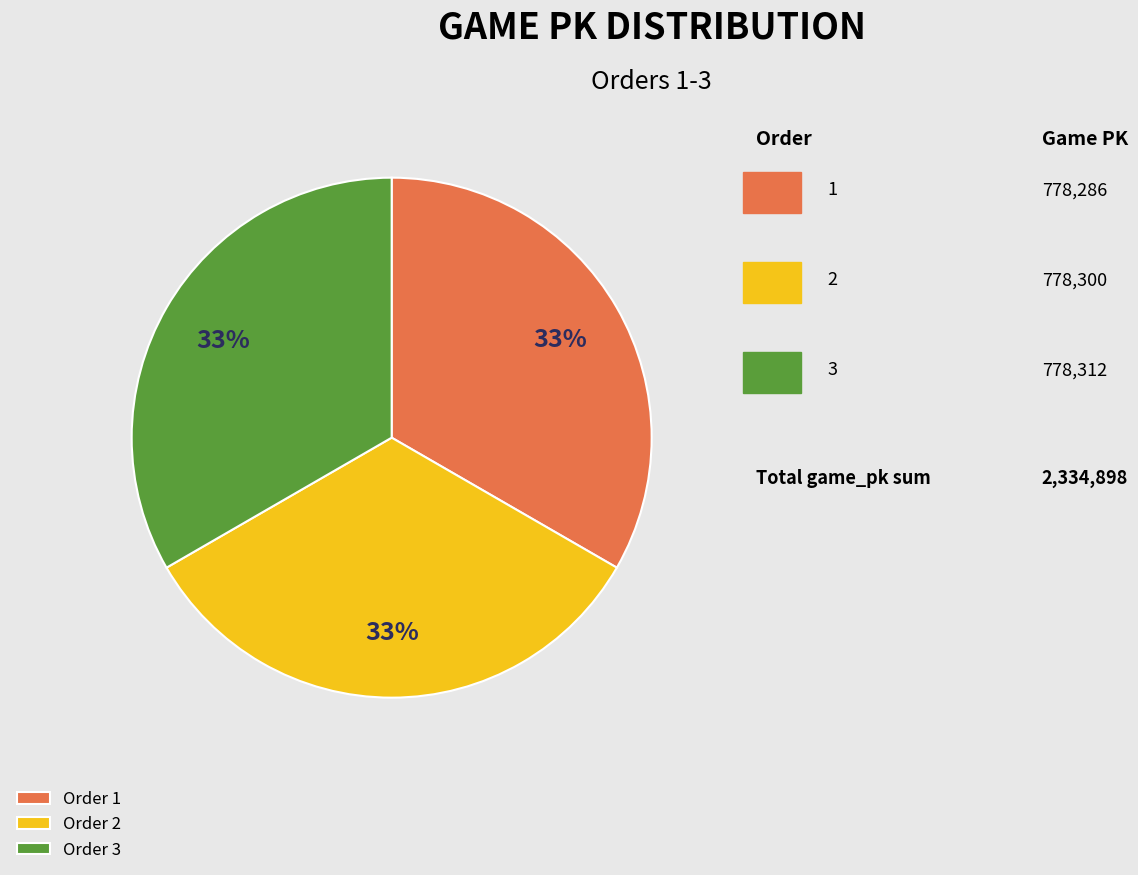

True or false: Order 2 accounts for 45% of the total.

False